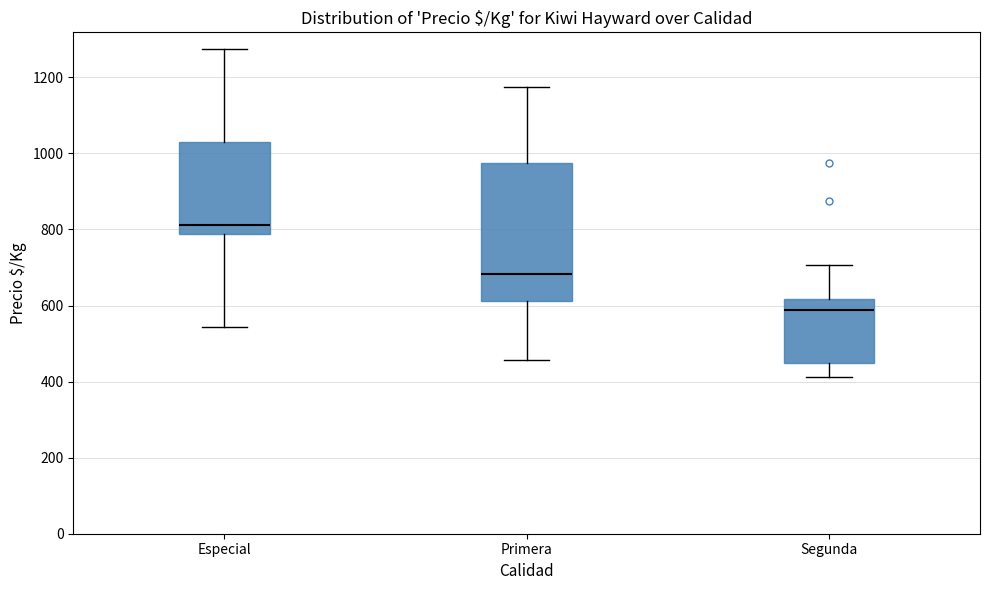

Where is the lower edge of the box for Primera on the y-axis? The values are not printed on the chart, so give them approximately, as read against the axis.

620